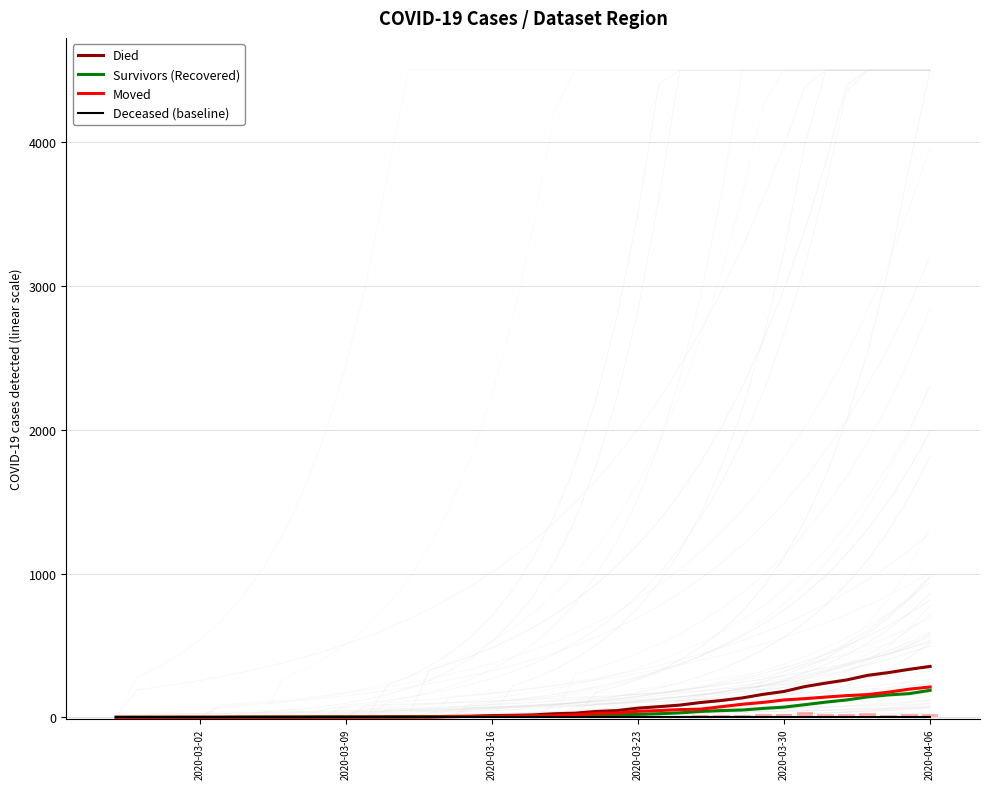

Reading left to right, extract all data points from this chart.

Died: 0	0	0	0	0	0	0	0	0	0	2	2	2	4	5	5	5	7	12	14	17	25	29	41	47	64	74	85	103	117	135	160	180	214	238	260	292	311	334	354
Survivors (Recovered): 0	0	0	0	0	0	2	2	2	3	3	3	3	3	3	4	7	7	8	8	12	12	14	16	18	21	25	31	41	47	51	62	71	88	106	121	142	156	165	188
Moved: 0	0	0	1	1	1	1	1	2	1	1	1	2	2	2	2	5	6	6	9	10	12	17	27	30	42	47	54	57	74	91	104	121	130	141	151	158	175	196	211
Deceased (baseline): 0	0	0	0	0	0	0	0	0	0	0	0	0	0	0	0	0	0	0	0	0	0	0	0	0	0	0	0	0	0	0	0	0	0	0	0	0	0	0	0